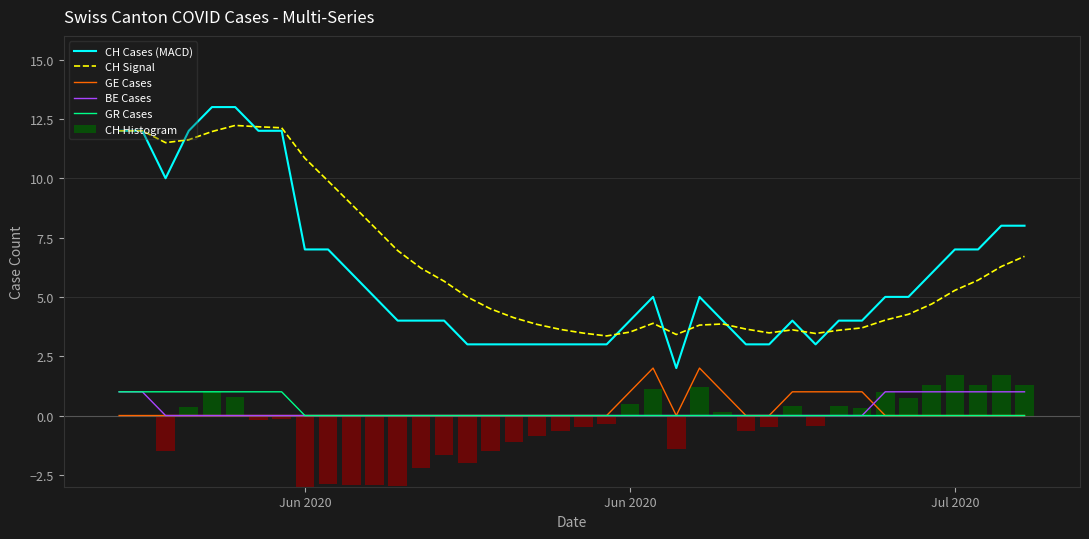

Which category has the highest value in the CH Histogram series?

Jul 2020